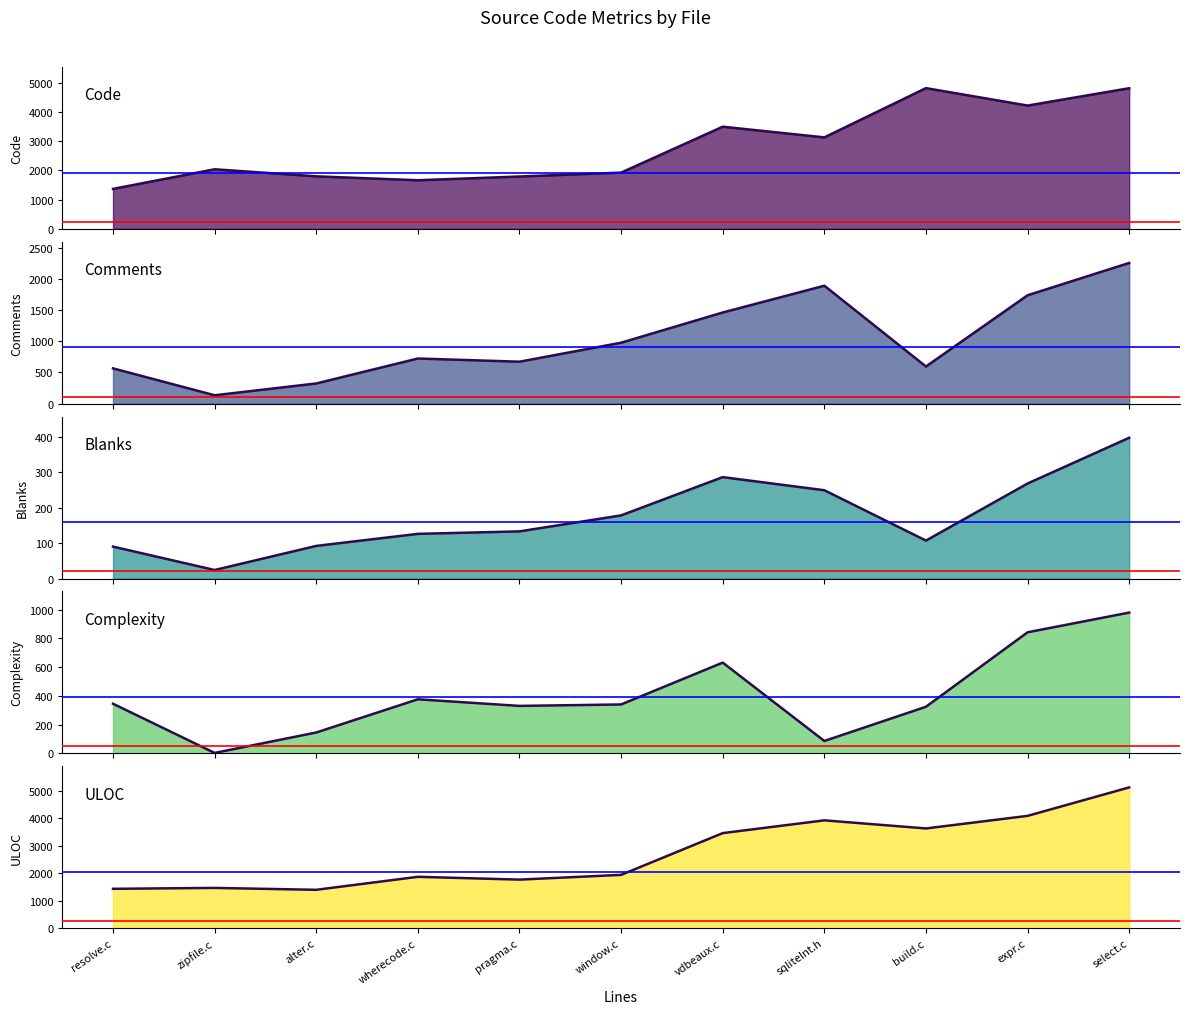

Which series changed the most between resolve.c and vdbeaux.c?

Code line